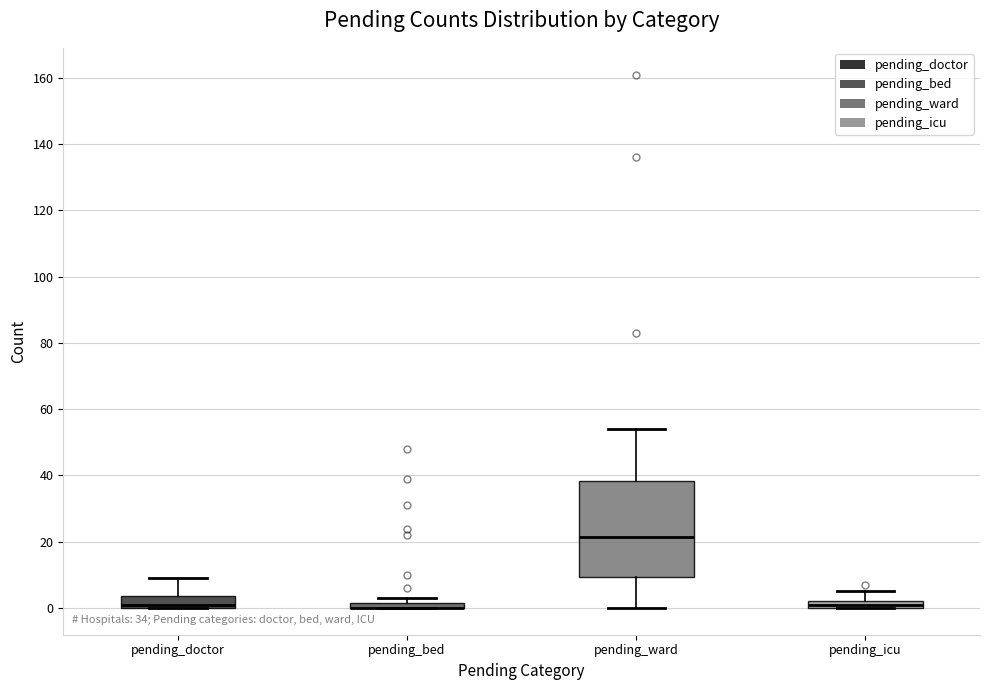

Where is the lower edge of the box for pending_ward on the y-axis? The values are not printed on the chart, so give them approximately, as read against the axis.

10